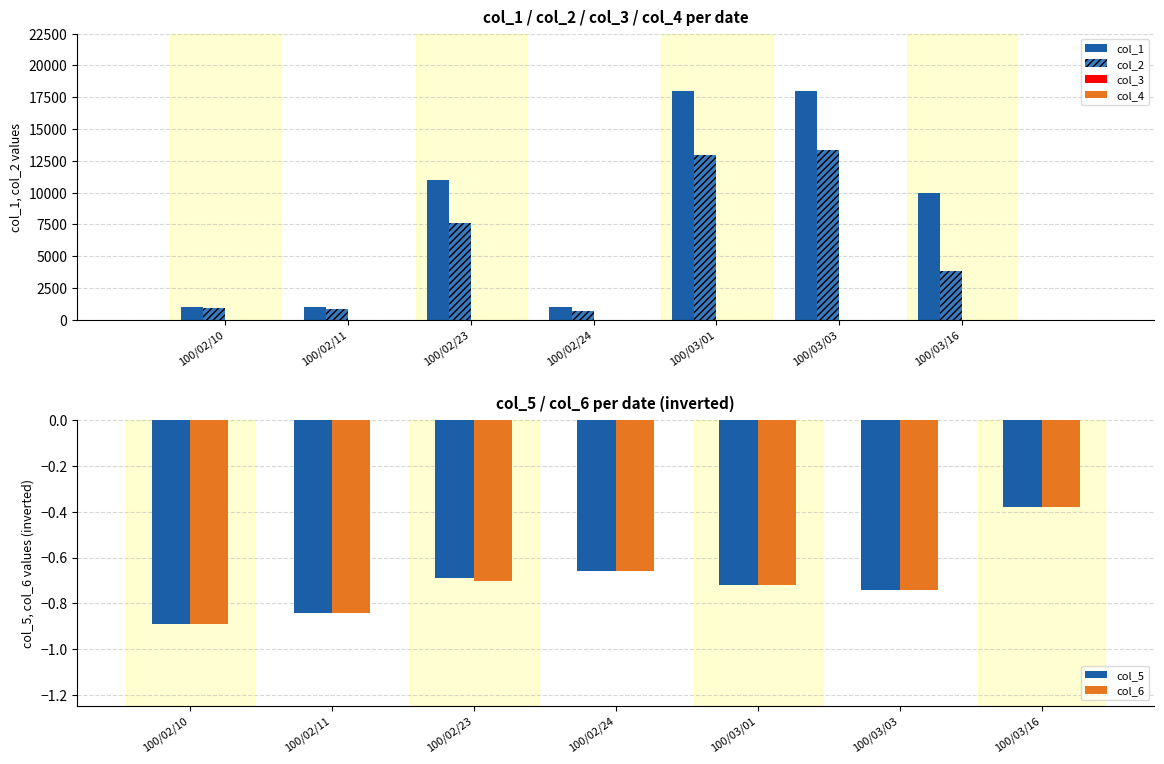

Count the col_3 values in the range 0 to 1.

7